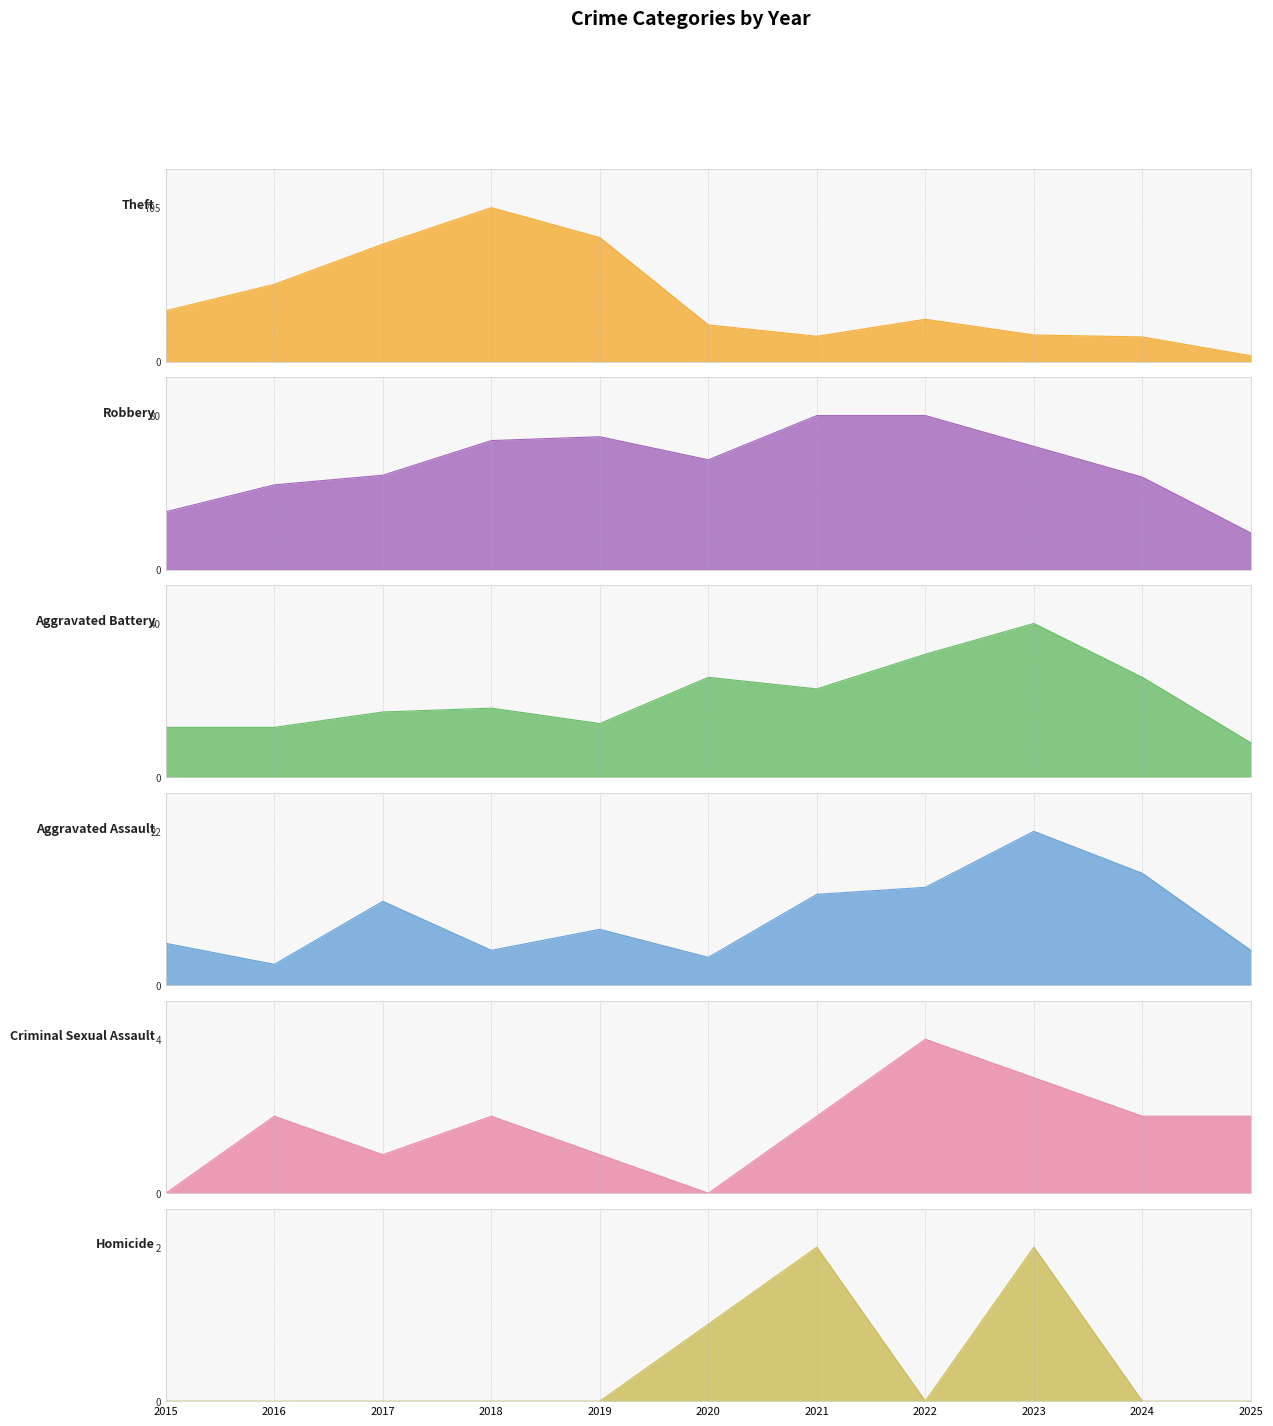

Reading left to right, what are all the values shown in this chart?

Theft: 2015=233	2016=354	2017=538	2018=705	2019=568	2020=168	2021=116	2022=194	2023=122	2024=113	2025=27
Robbery: 2015=30	2016=44	2017=49	2018=67	2019=69	2020=57	2021=80	2022=80	2023=64	2024=48	2025=19
Aggravated Battery: 2015=13	2016=13	2017=17	2018=18	2019=14	2020=26	2021=23	2022=32	2023=40	2024=26	2025=9
Aggravated Assault: 2015=6	2016=3	2017=12	2018=5	2019=8	2020=4	2021=13	2022=14	2023=22	2024=16	2025=5
Criminal Sexual Assault: 2015=0	2016=2	2017=1	2018=2	2019=1	2020=0	2021=2	2022=4	2023=3	2024=2	2025=2
Homicide: 2015=0	2016=0	2017=0	2018=0	2019=0	2020=1	2021=2	2022=0	2023=2	2024=0	2025=0